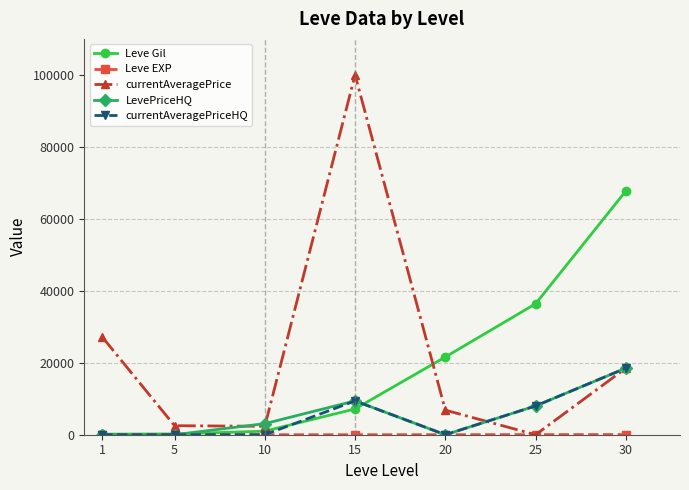

Where is the first local maximum for currentAveragePrice?

15